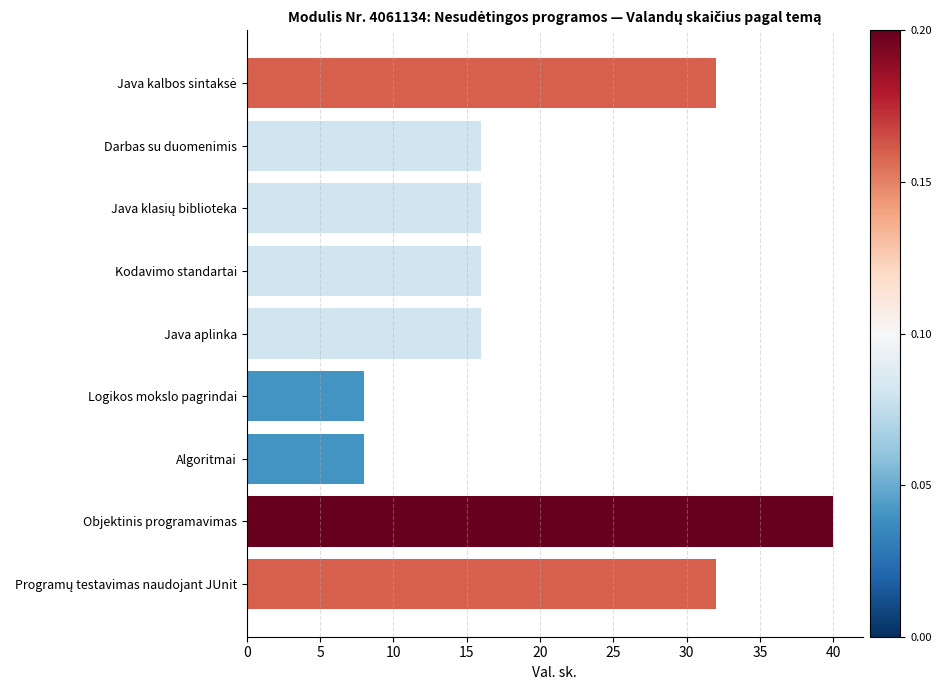

Reading bottom to top, list all the values displayed in this chart.

32	40	8	8	16	16	16	16	32